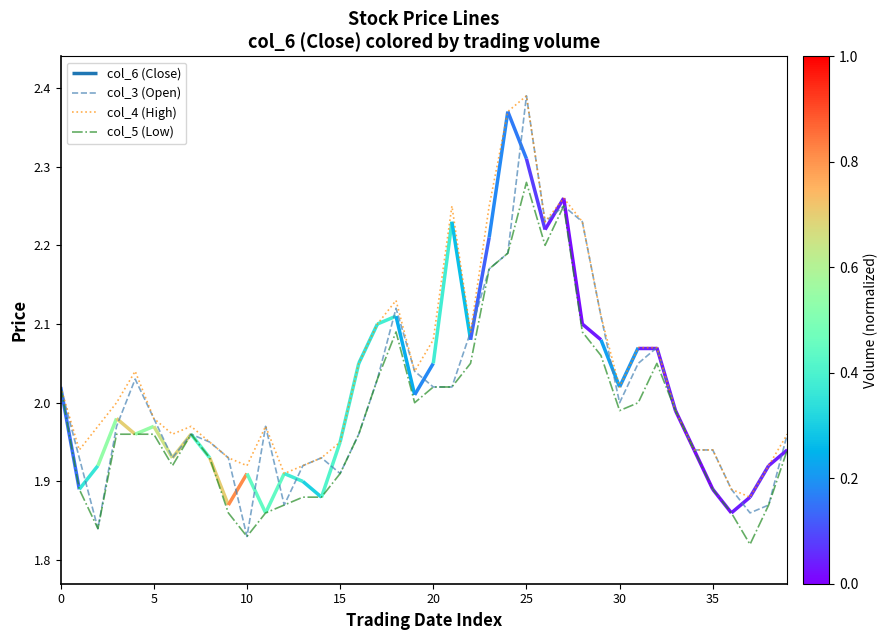

Is the value of col_5 (Low) at 33 greater than the value of col_4 (High) at 34?

Yes